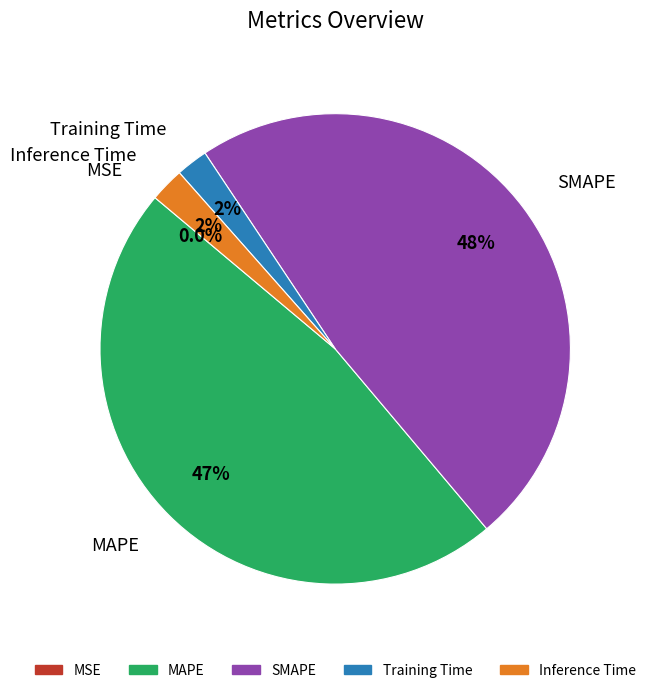

To the nearest percent, what portion does Inference Time represent?

2%